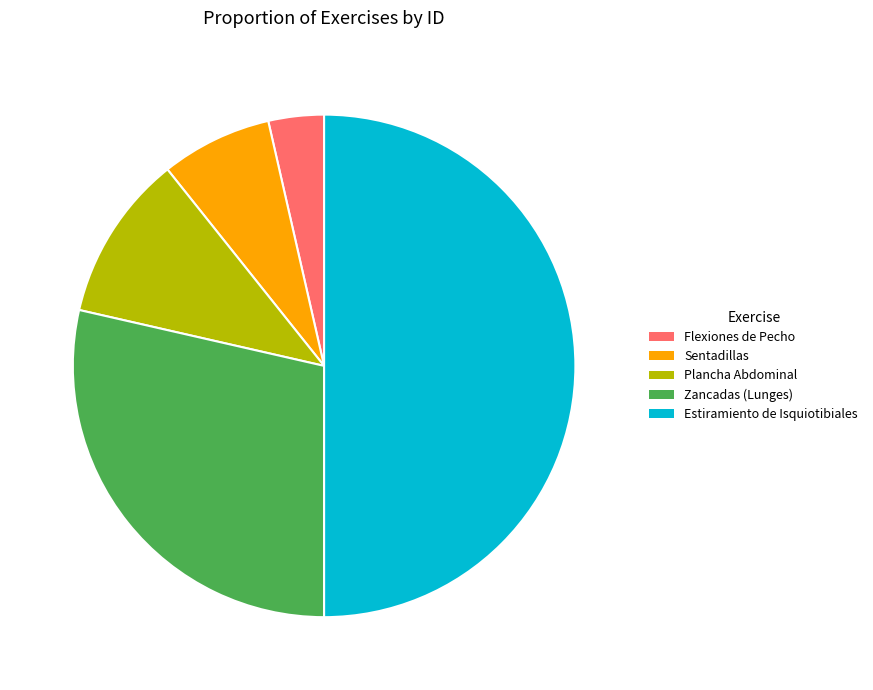

Is Sentadillas the majority of the pie?

No